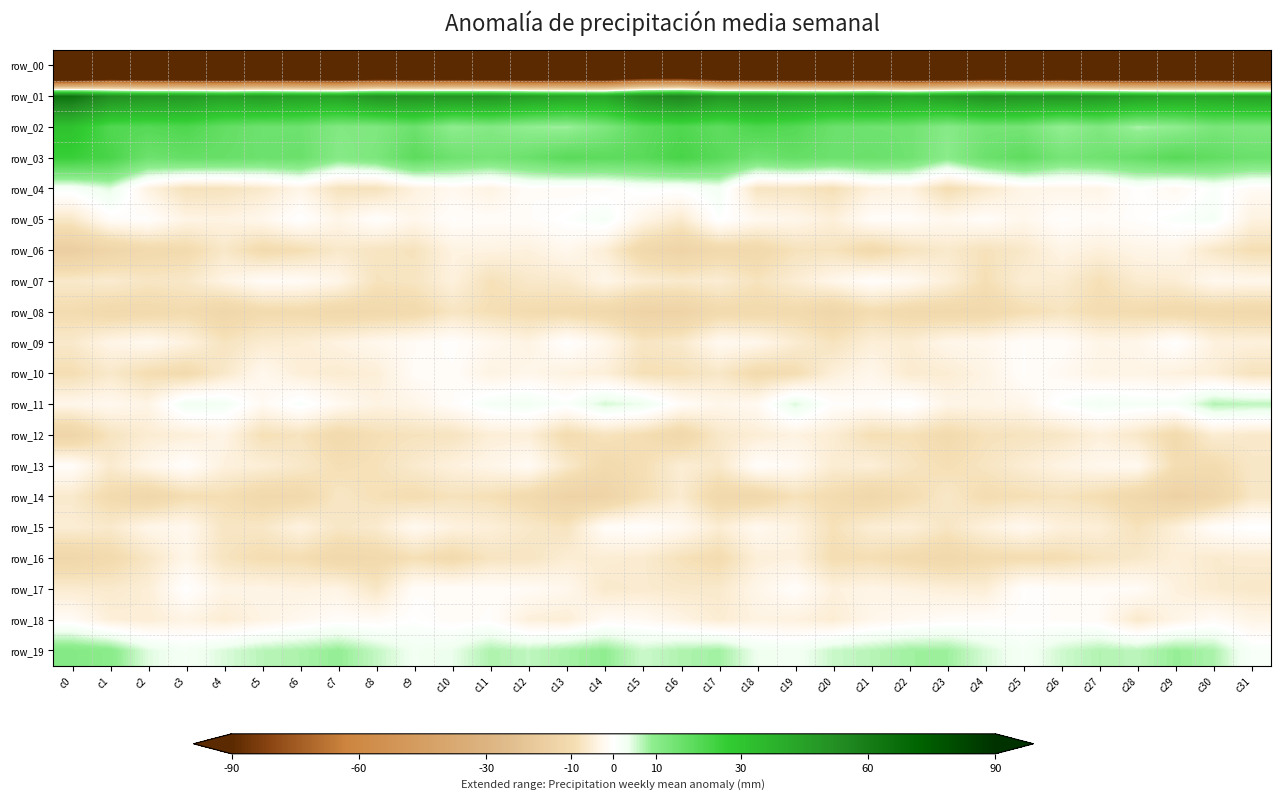

The value of row_11 at c4 is 2.7. True or false?

True